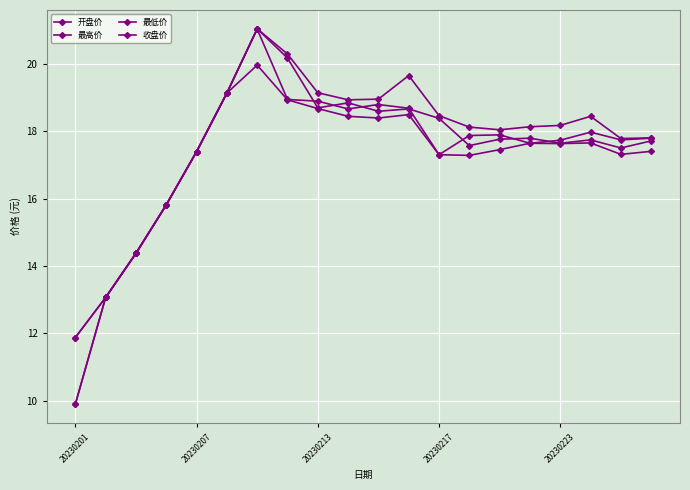

How many lines are shown in the chart?

4